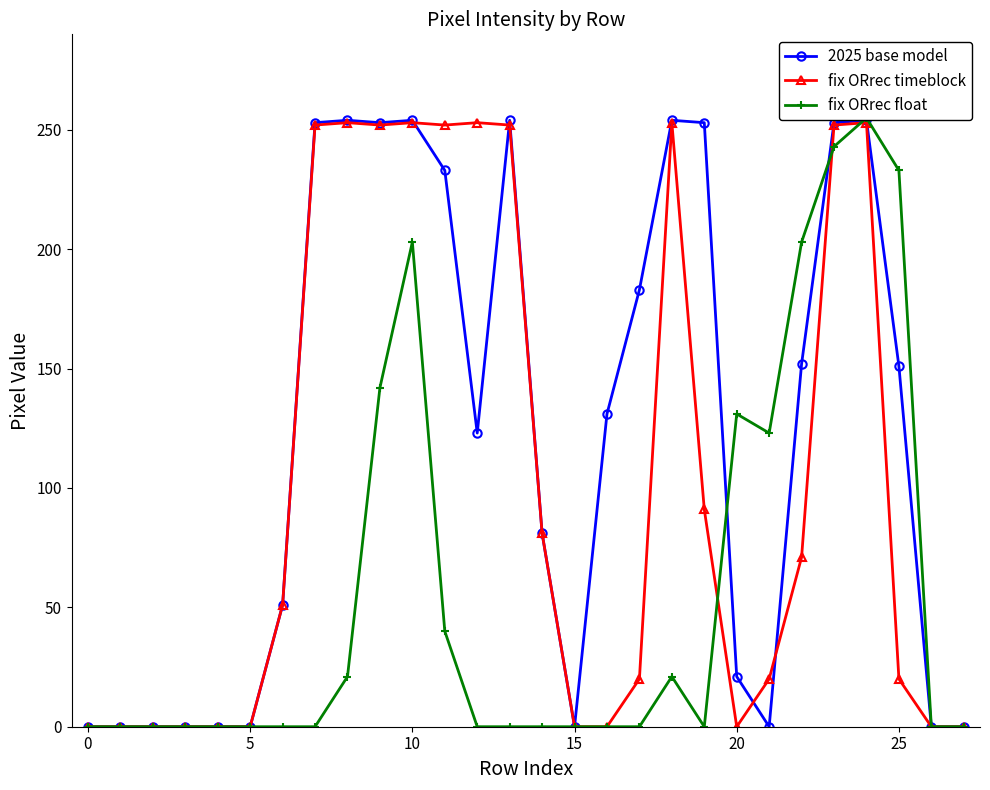

What is the total value across all series at 8?

528